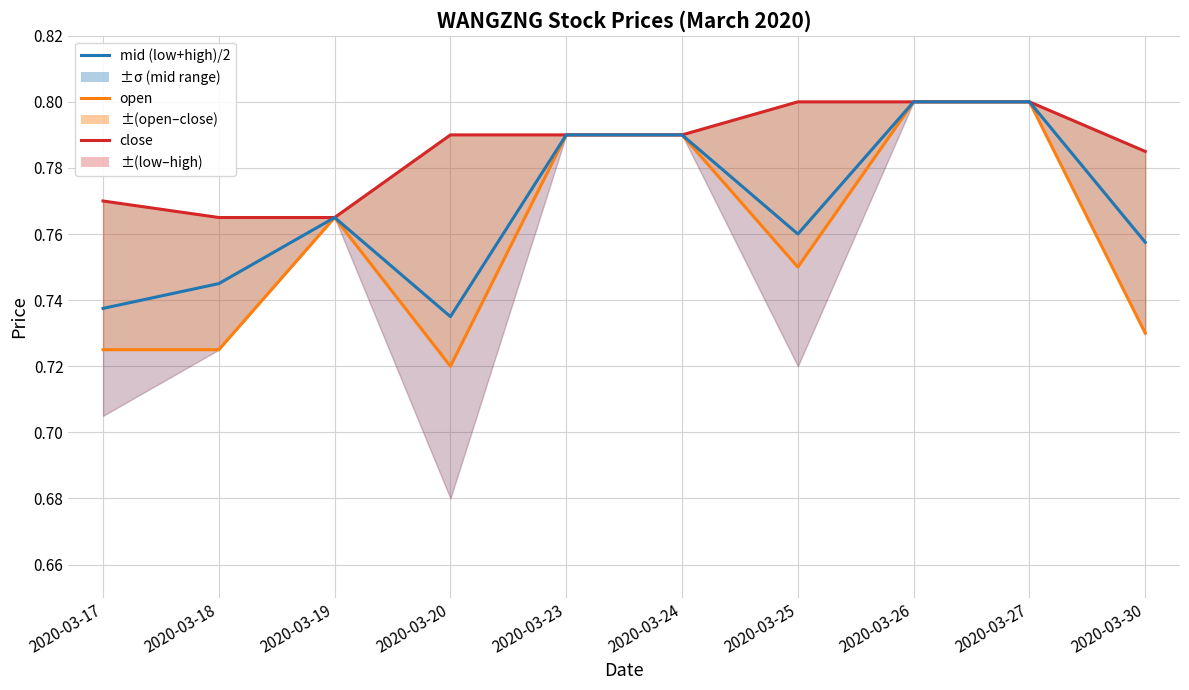

Reading right to left, list all the values displayed in this chart.

close: 2020-03-30=0.8	2020-03-27=0.8	2020-03-26=0.8	2020-03-25=0.8	2020-03-24=0.8	2020-03-23=0.8	2020-03-20=0.8	2020-03-19=0.8	2020-03-18=0.8	2020-03-17=0.8
open: 2020-03-30=0.7	2020-03-27=0.8	2020-03-26=0.8	2020-03-25=0.8	2020-03-24=0.8	2020-03-23=0.8	2020-03-20=0.7	2020-03-19=0.8	2020-03-18=0.7	2020-03-17=0.7
mid (low+high)/2: 2020-03-30=0.8	2020-03-27=0.8	2020-03-26=0.8	2020-03-25=0.8	2020-03-24=0.8	2020-03-23=0.8	2020-03-20=0.7	2020-03-19=0.8	2020-03-18=0.7	2020-03-17=0.7